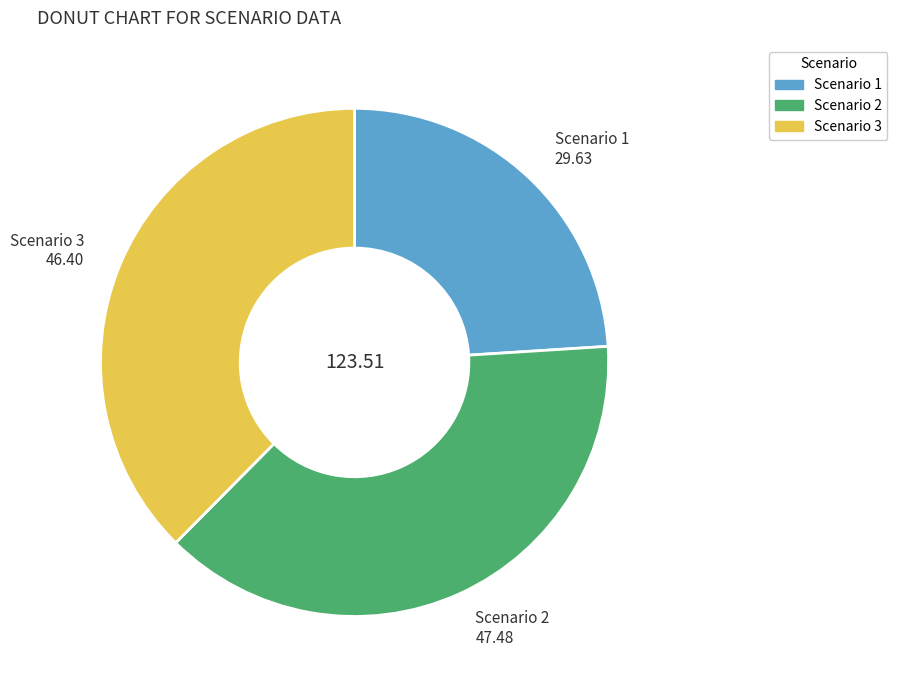

True or false: Scenario 3 accounts for 38% of the total.

True